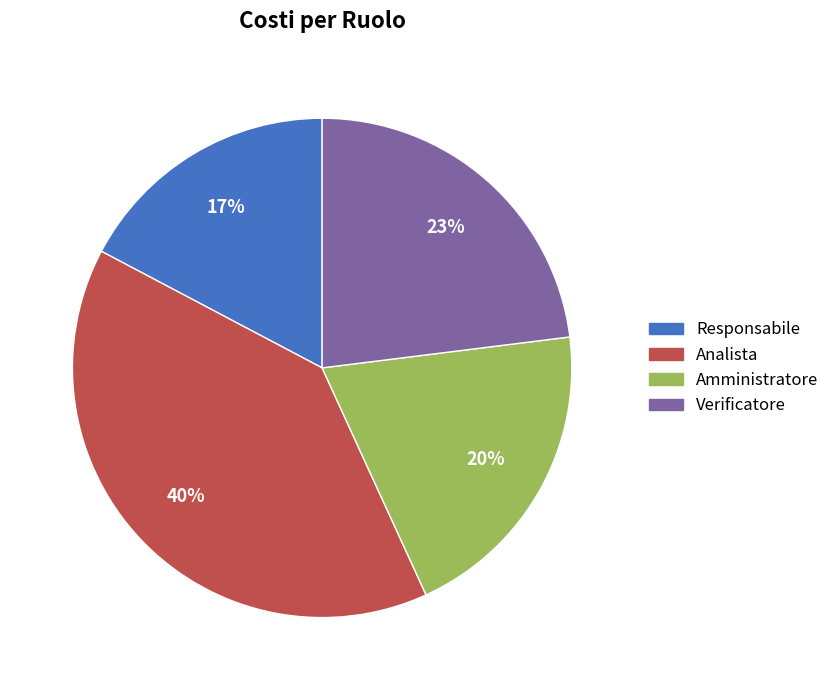

Is the sum of Responsabile and Verificatore greater than half?

No